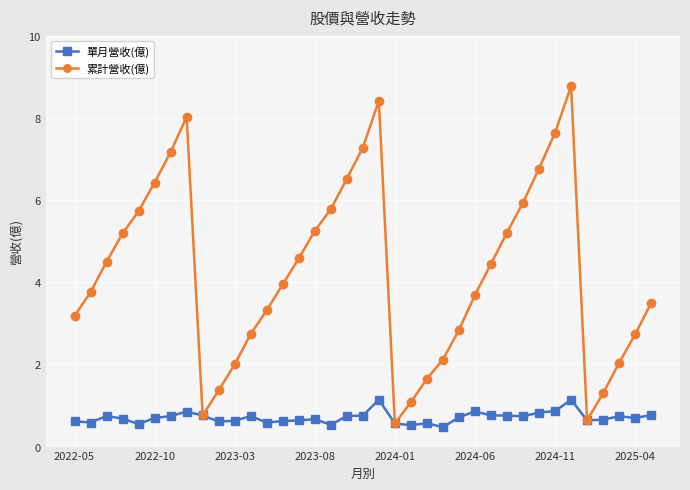

Which series has the largest total across all categories?

累計營收(億)